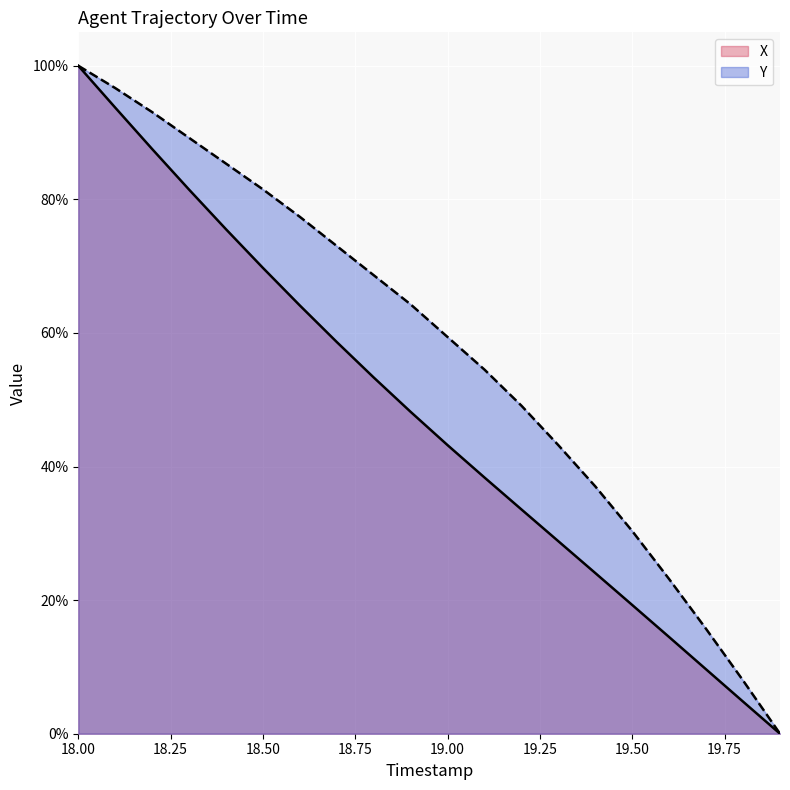

List the series in order of their peak value, lowest first.

X, Y